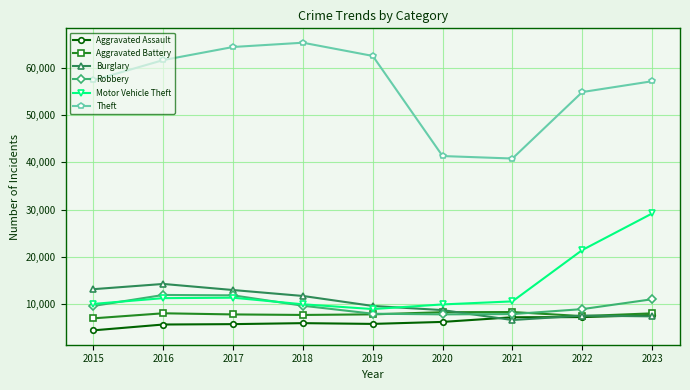

Does the chart have visible grid lines?

Yes